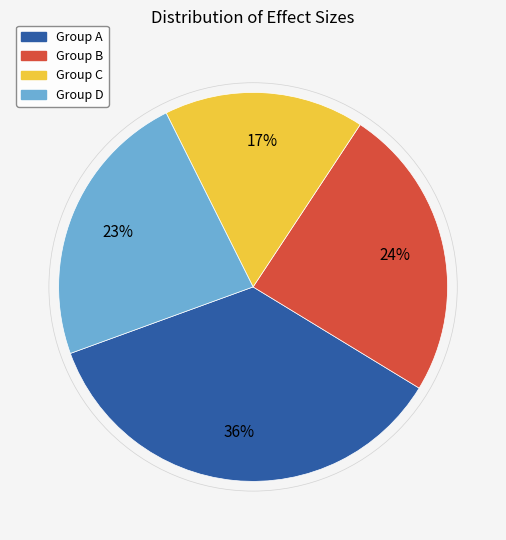

Which slice is the largest?

Group A